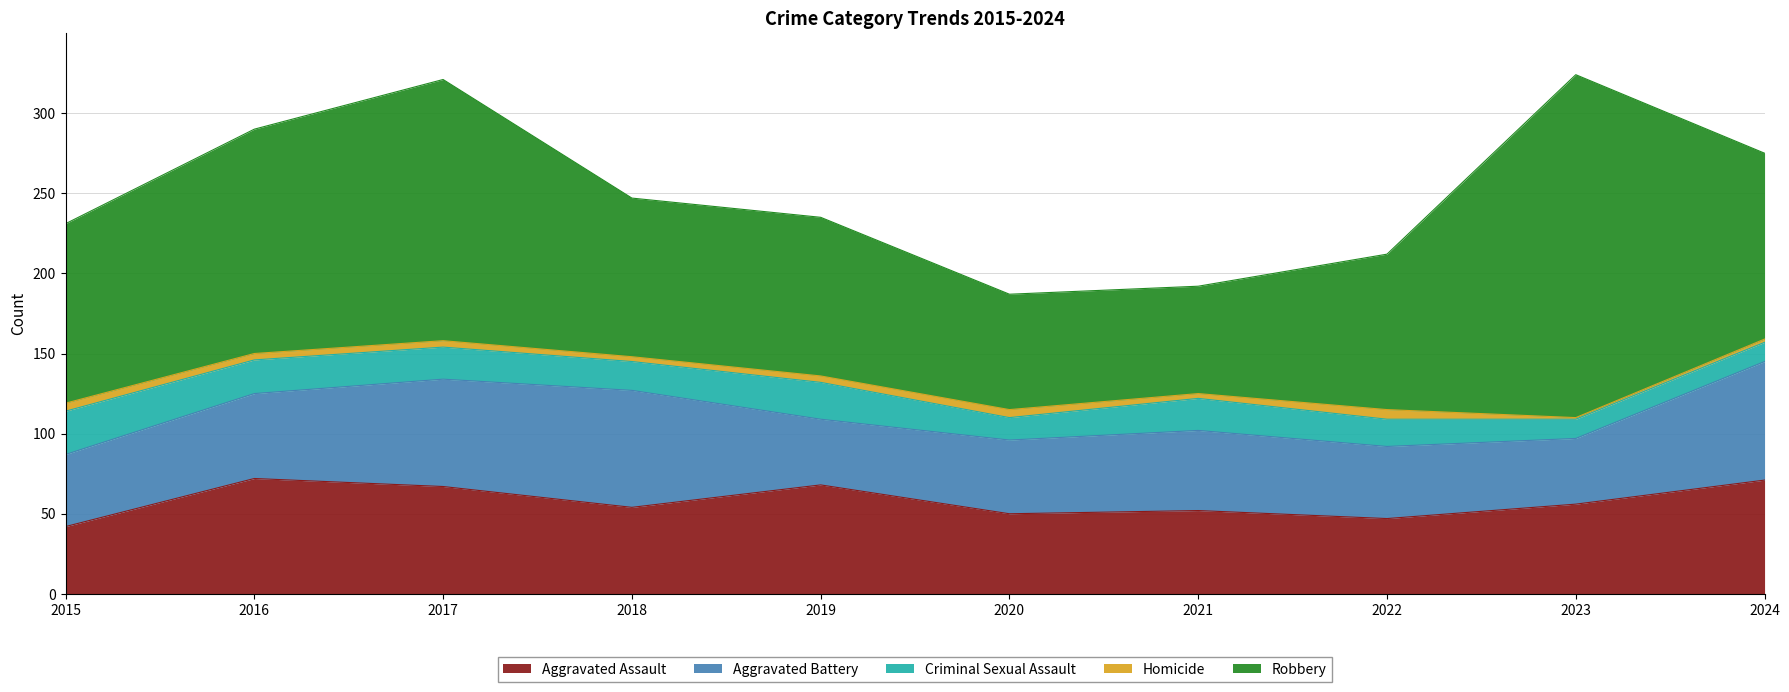

How many values in the Robbery series are below 112?

5